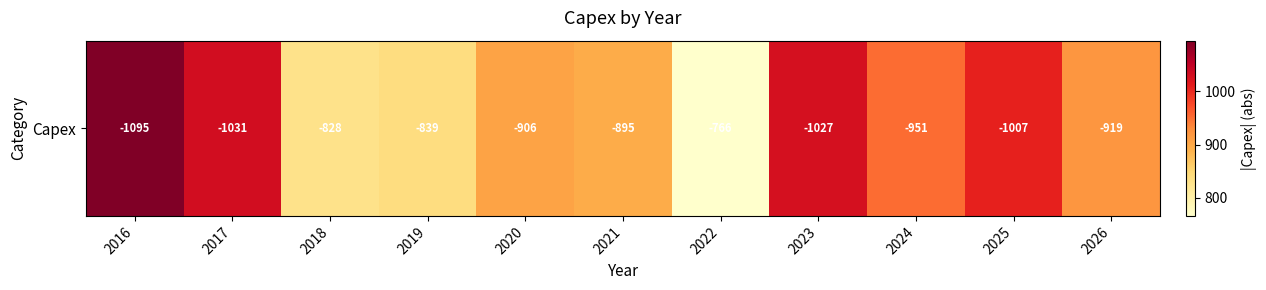

At which category does the chart reach its minimum across all series?

2022